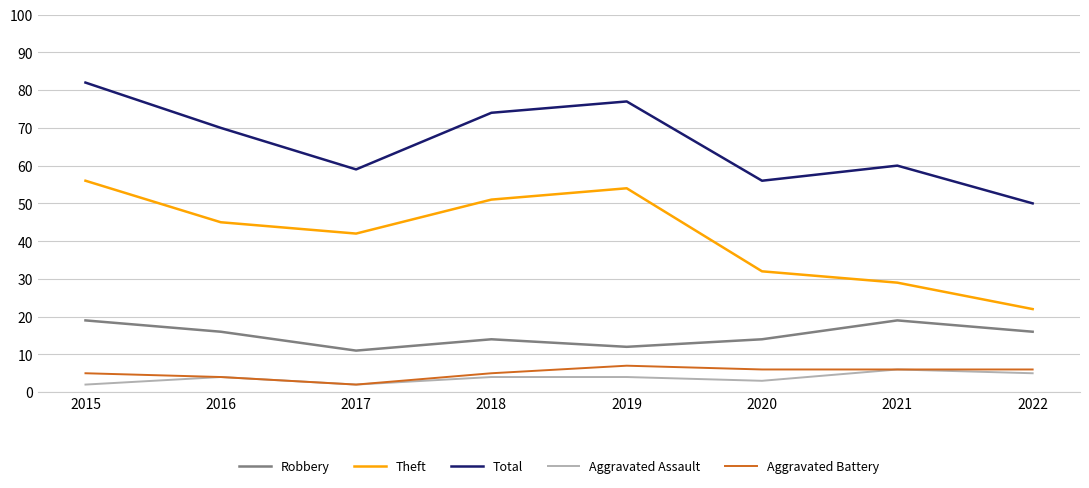

How many lines are shown in the chart?

5